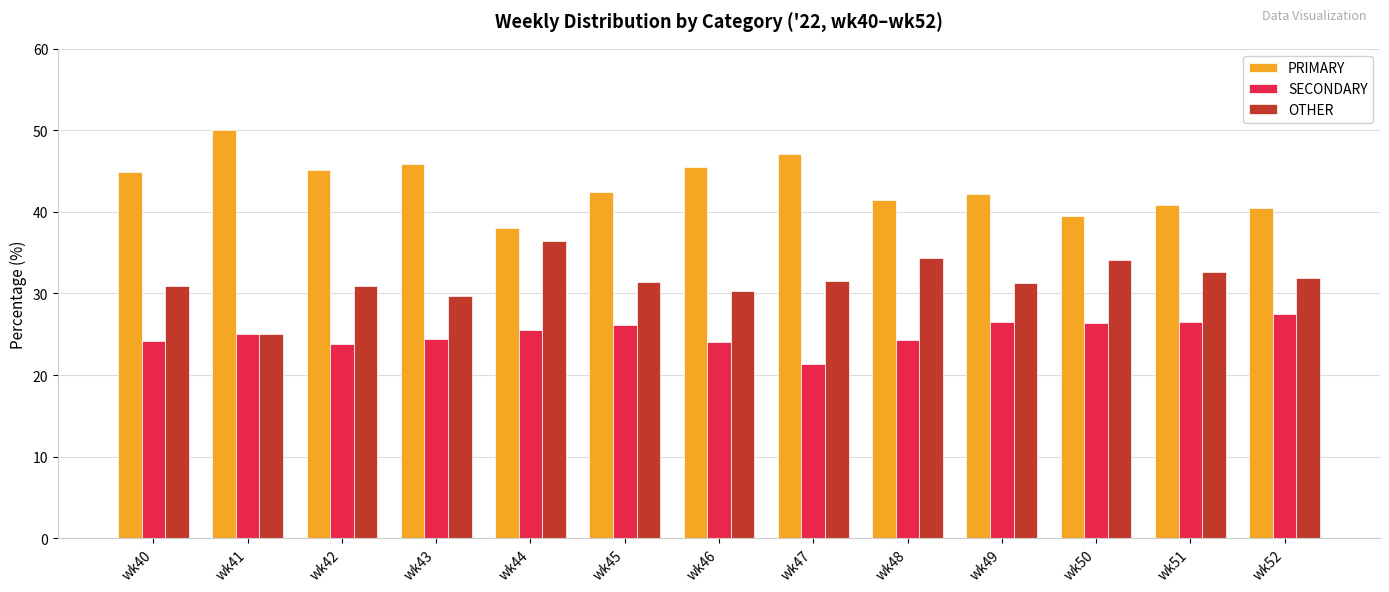

What is the smallest value displayed?

21.4